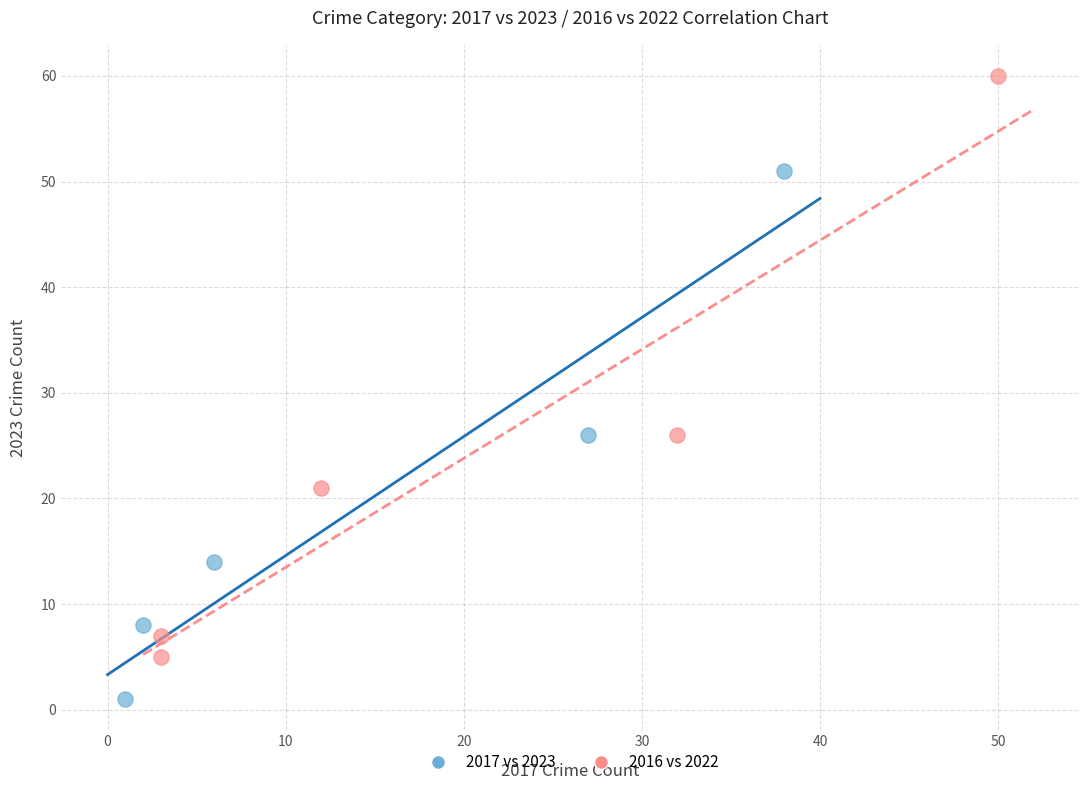

Which series has the widest spread of Y values?

2016 vs 2022